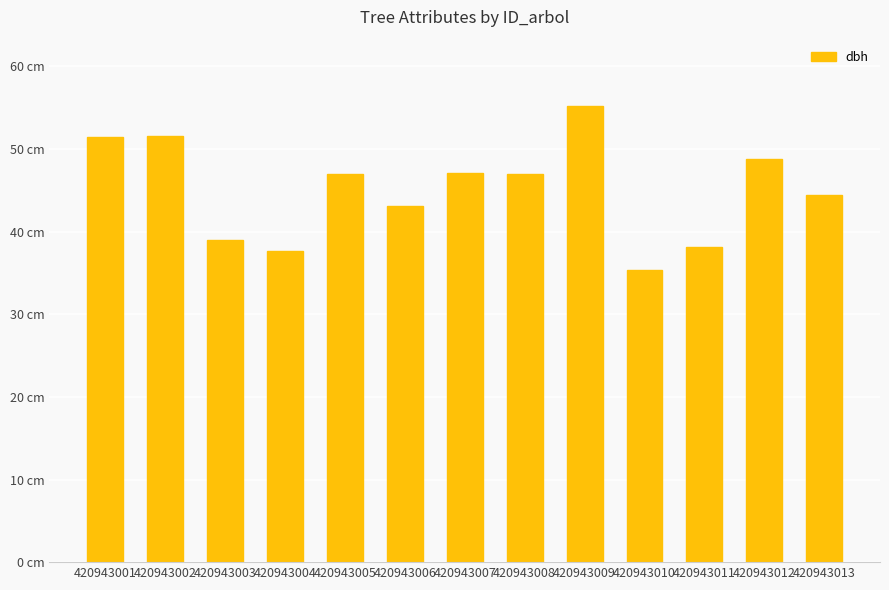

What is the difference between the values at 420943001 and 420943005?

4.4